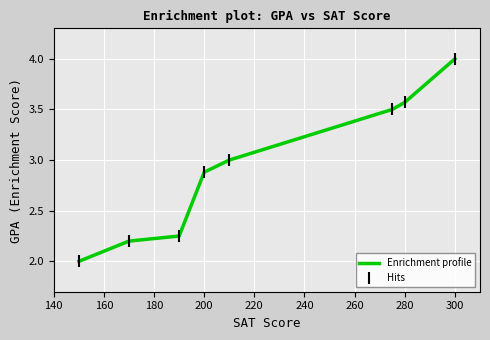

What are all the series names shown in the legend?

Enrichment profile, Hits